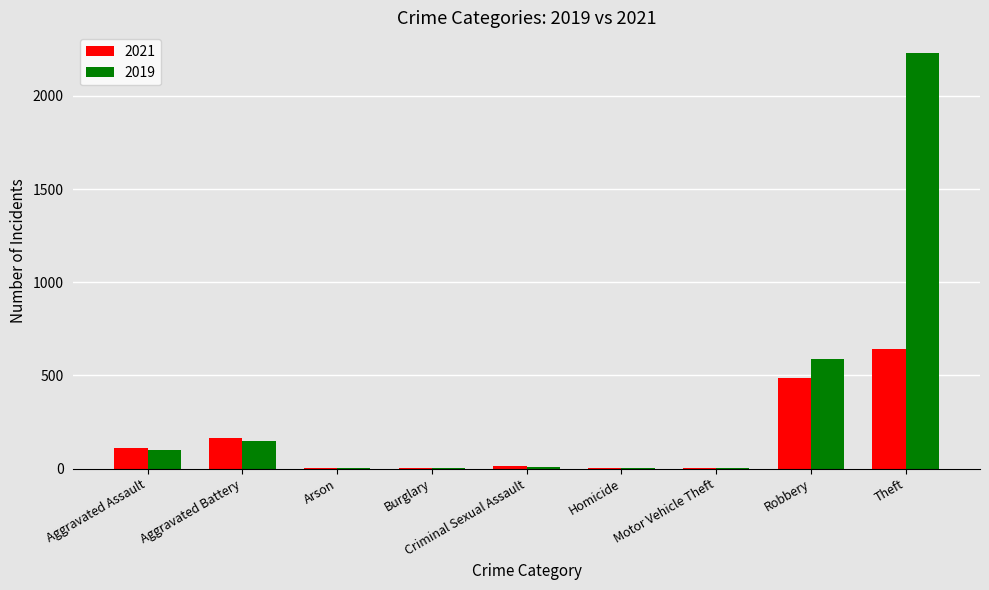

At which category is the sum across all series the highest?

Theft